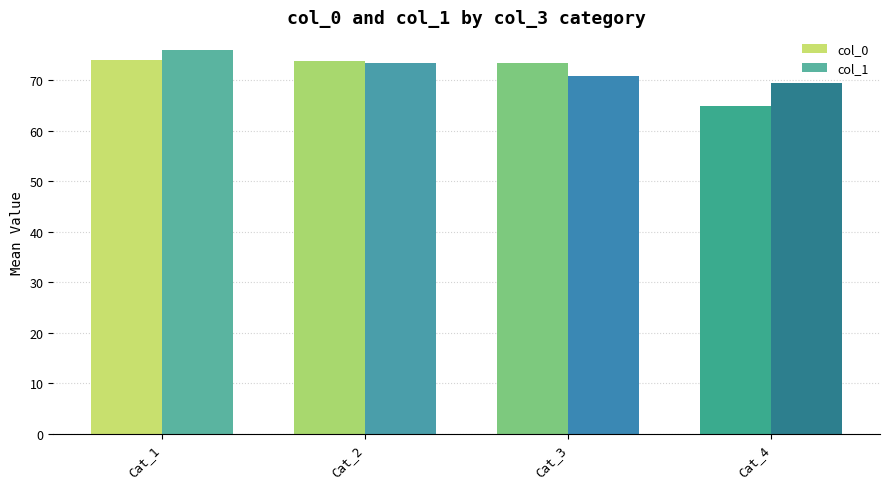

Rank the series by their average value, from highest to lowest.

col_1, col_0